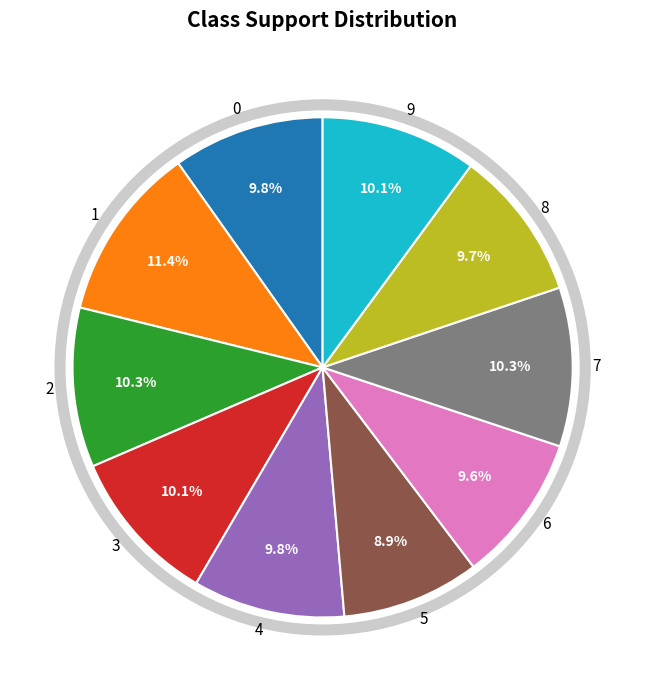

How many segments does this pie chart have?

10